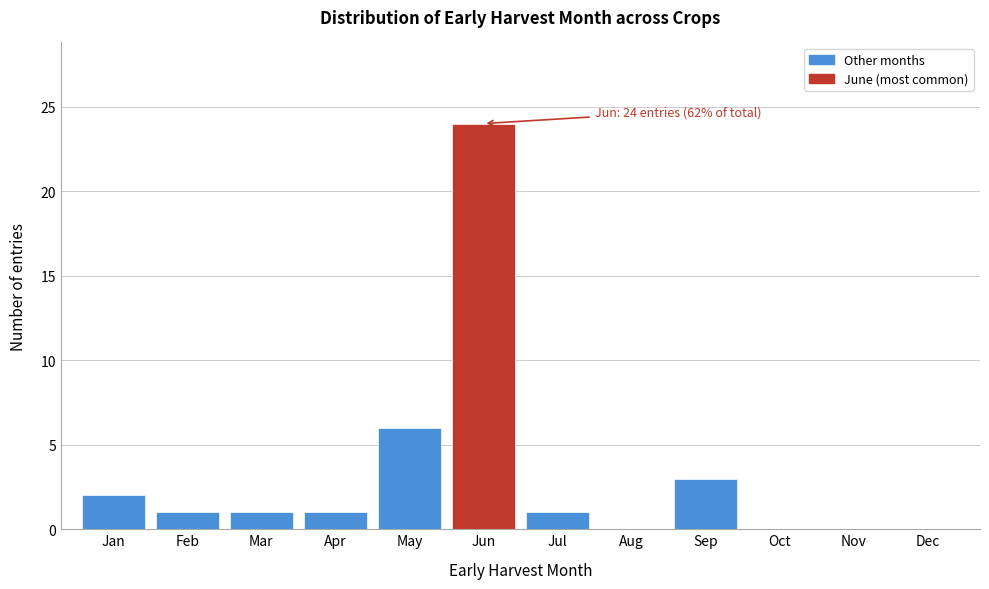

Reading left to right, extract all data points from this chart.

Jan=2	Feb=1	Mar=1	Apr=1	May=6	Jun=24	Jul=1	Aug=0	Sep=3	Oct=0	Nov=0	Dec=0